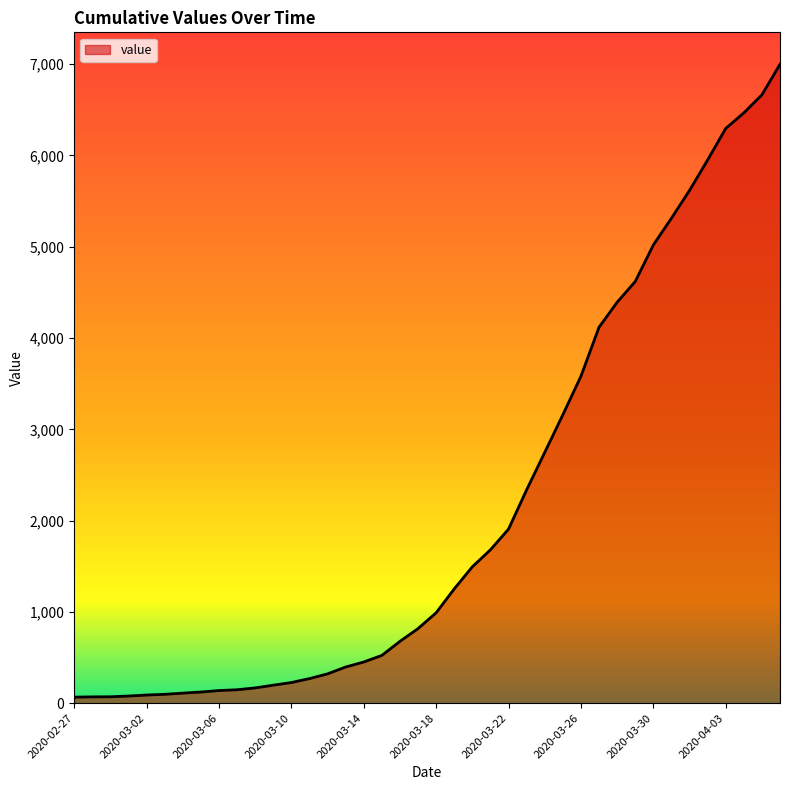

What is the maximum value shown in the chart?

6999